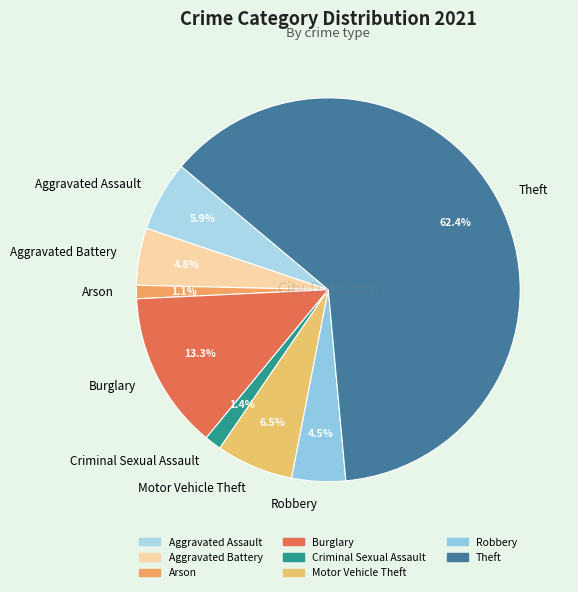

True or false: Robbery accounts for 18% of the total.

False